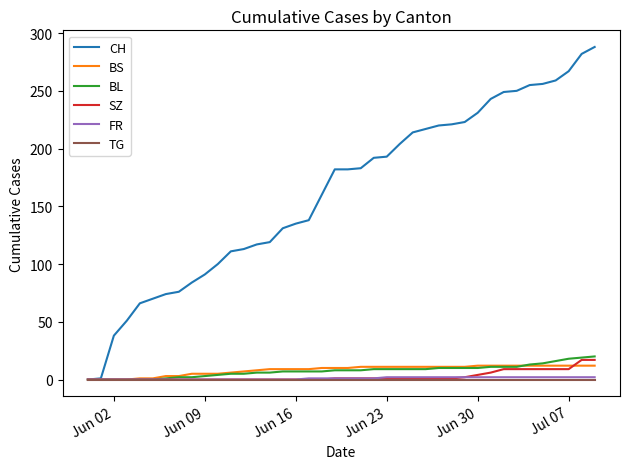

What is the greatest value displayed?

288